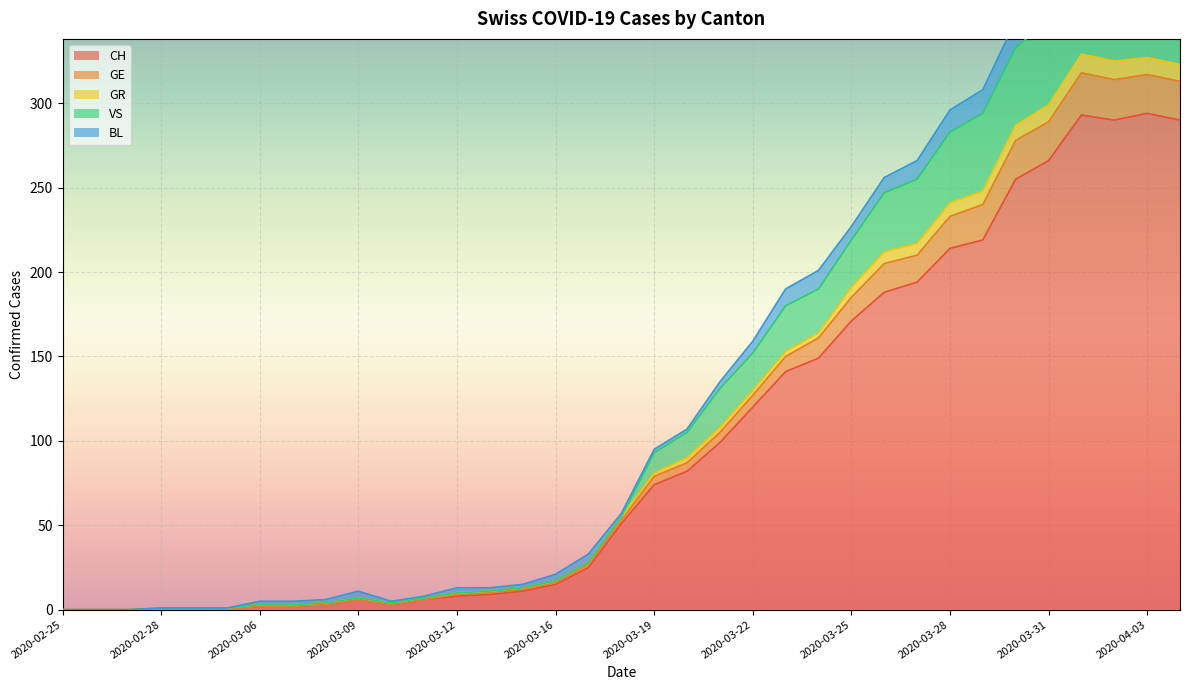

What is the maximum value for CH?

294